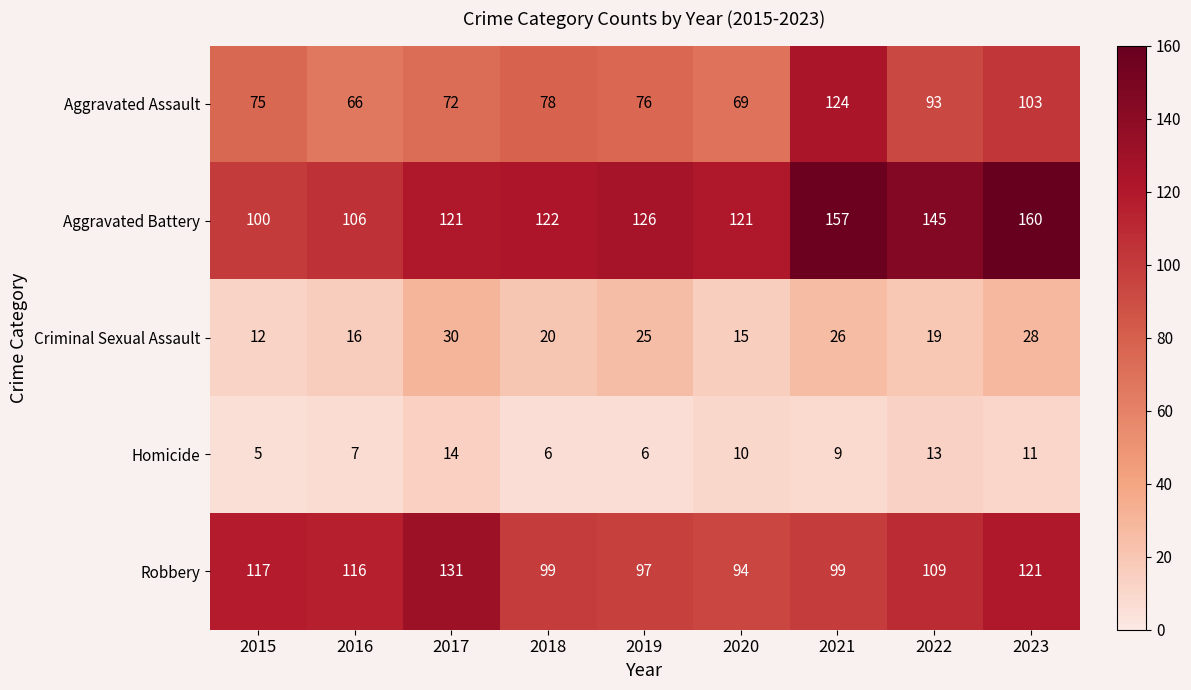

Which series has the largest total across all categories?

Aggravated Battery